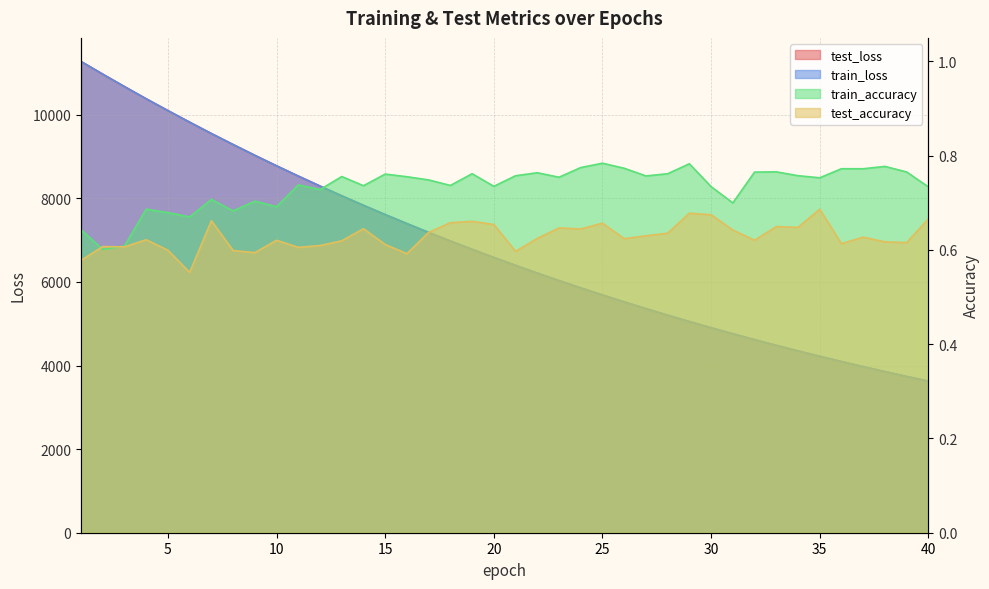

List the labels in order of test_accuracy value, smallest first.

6, 1, 16, 9, 21, 8, 5, 11, 3, 2, 12, 15, 36, 39, 38, 13, 10, 32, 4, 26, 22, 37, 27, 28, 17, 31, 24, 14, 23, 34, 33, 20, 25, 18, 19, 7, 40, 30, 29, 35